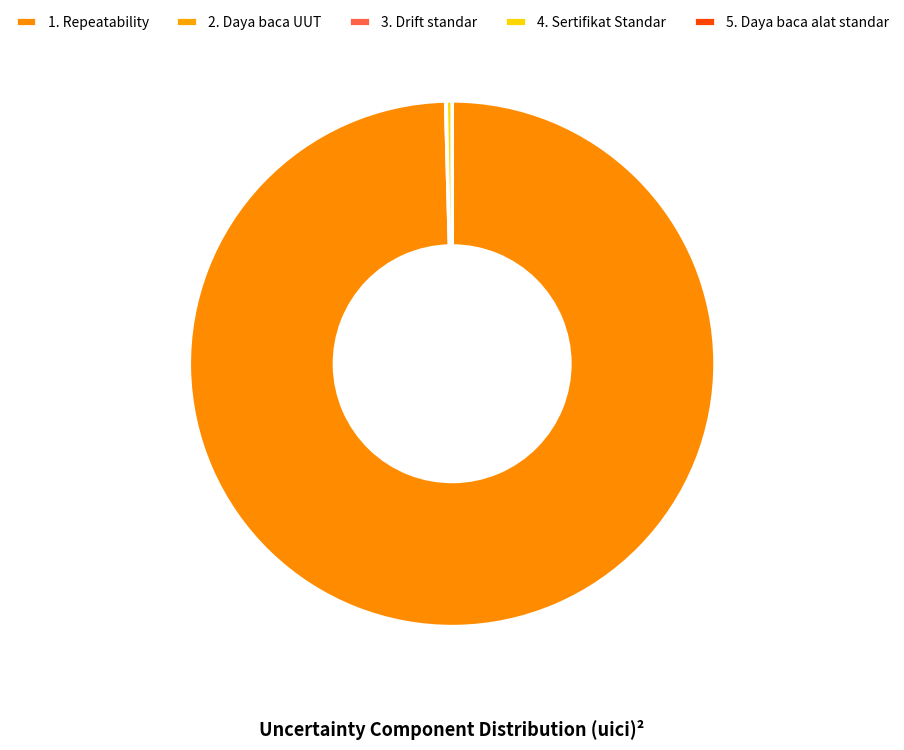

Which category has the smallest portion of the pie?

3. Drift standar